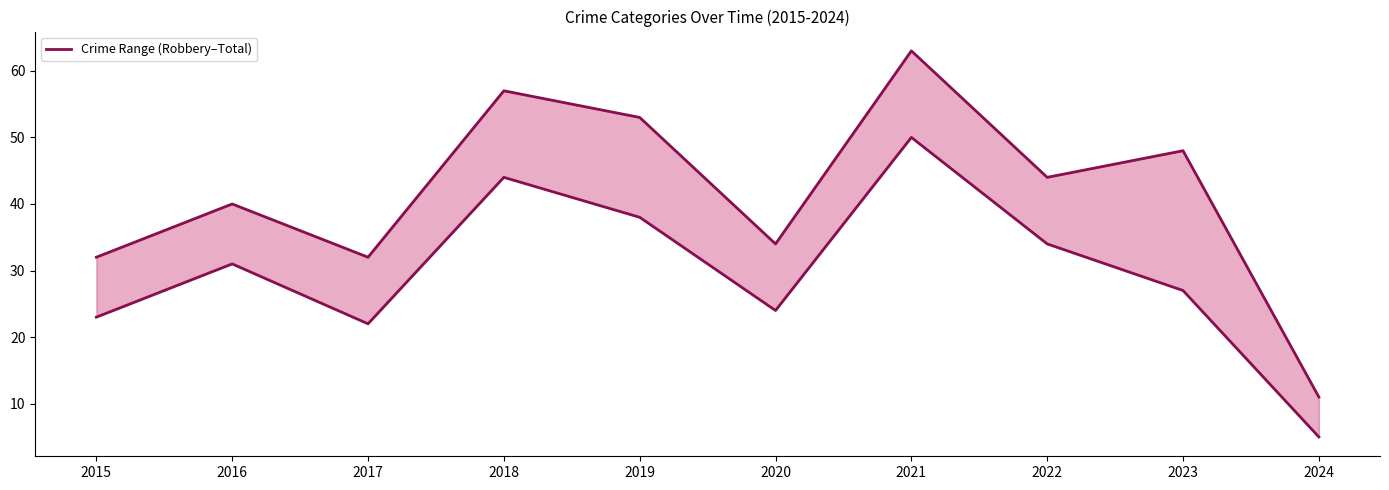

The value of Total at 2018 is 32. True or false?

False